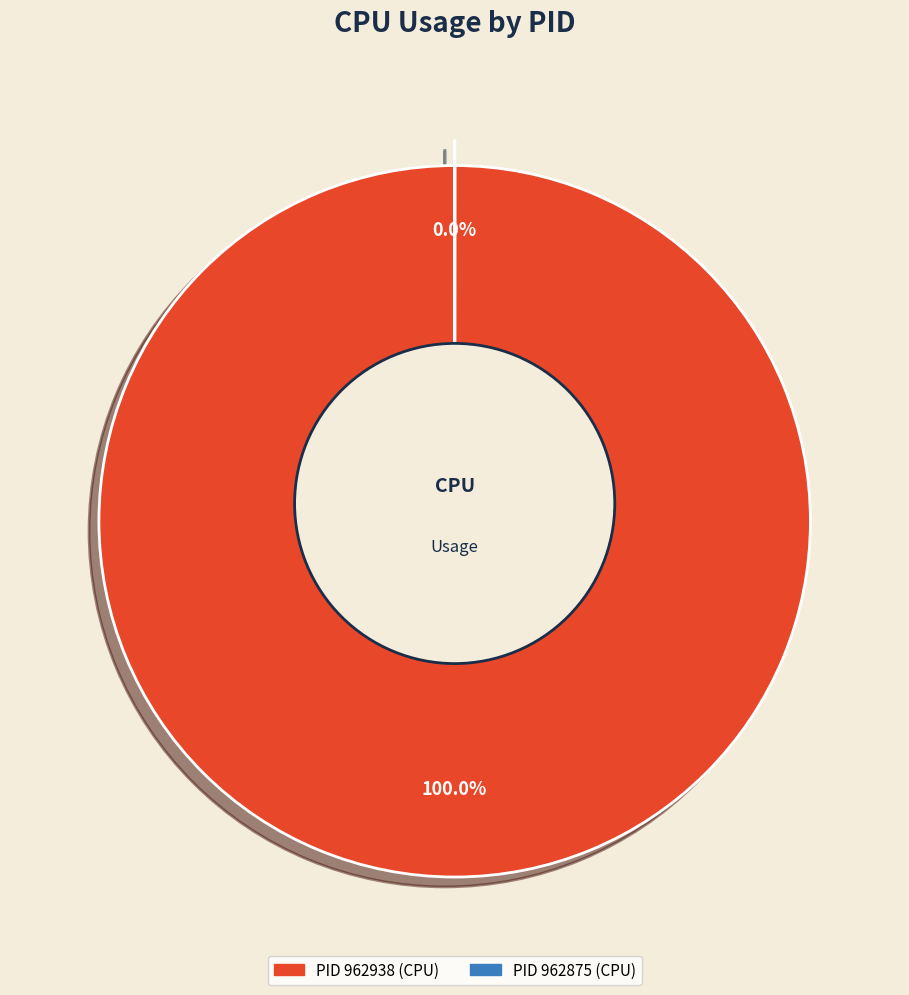

Is 962938 the majority of the pie?

Yes